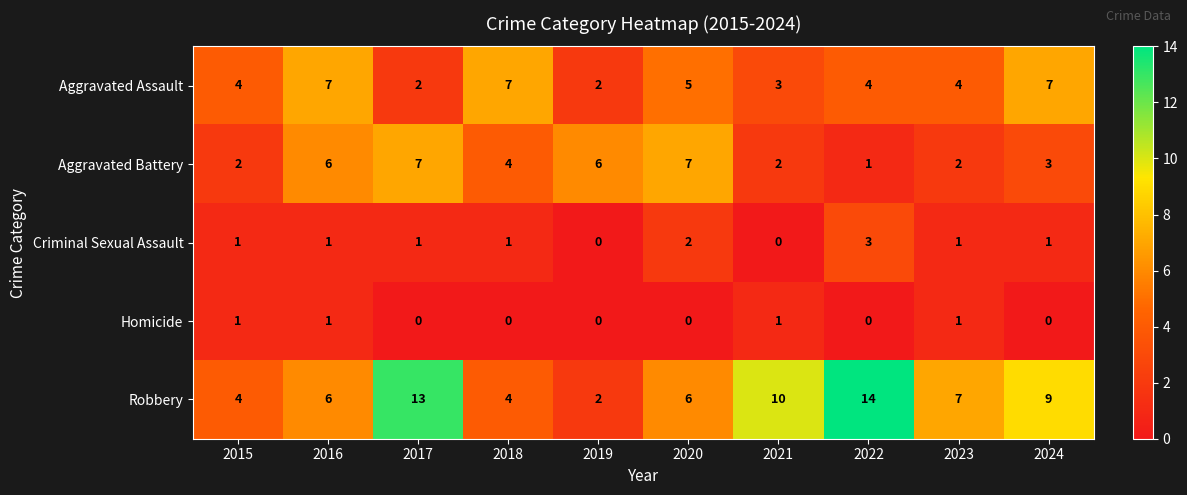

Between 2018 and 2020, which series saw the biggest shift?

Aggravated Battery